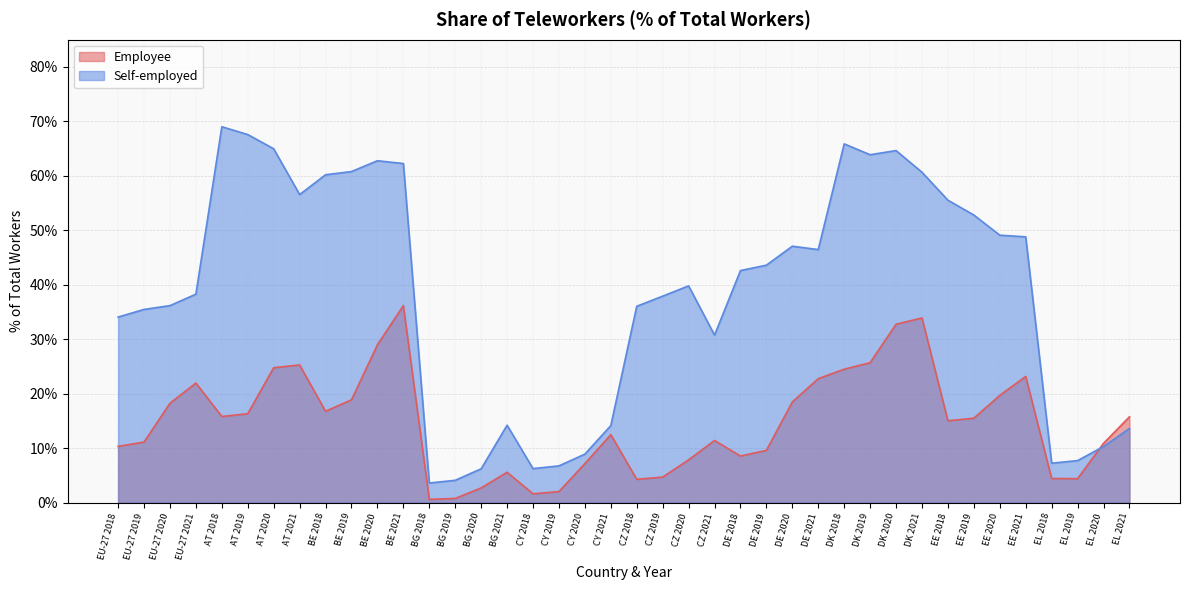

Where do Self-employed and Employee first cross each other?

EL 2019 and EL 2020